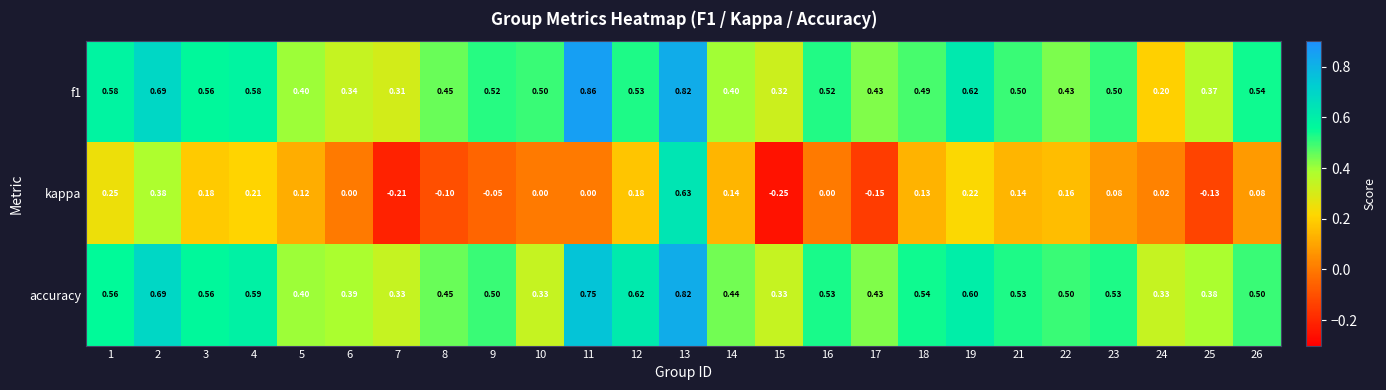

Which series has the largest range (max minus min)?

kappa